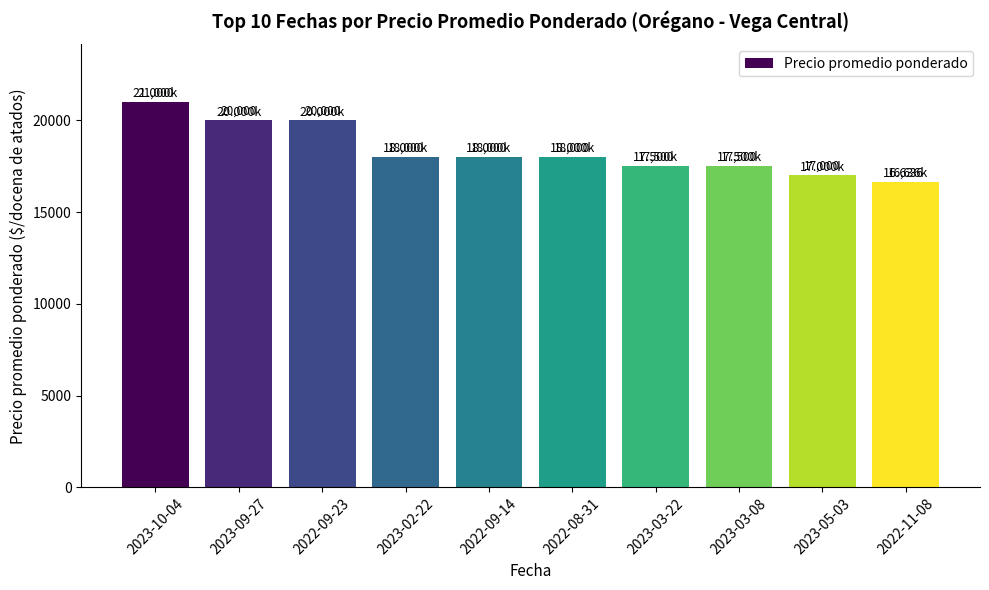

What is the difference between the maximum and minimum values?

4364